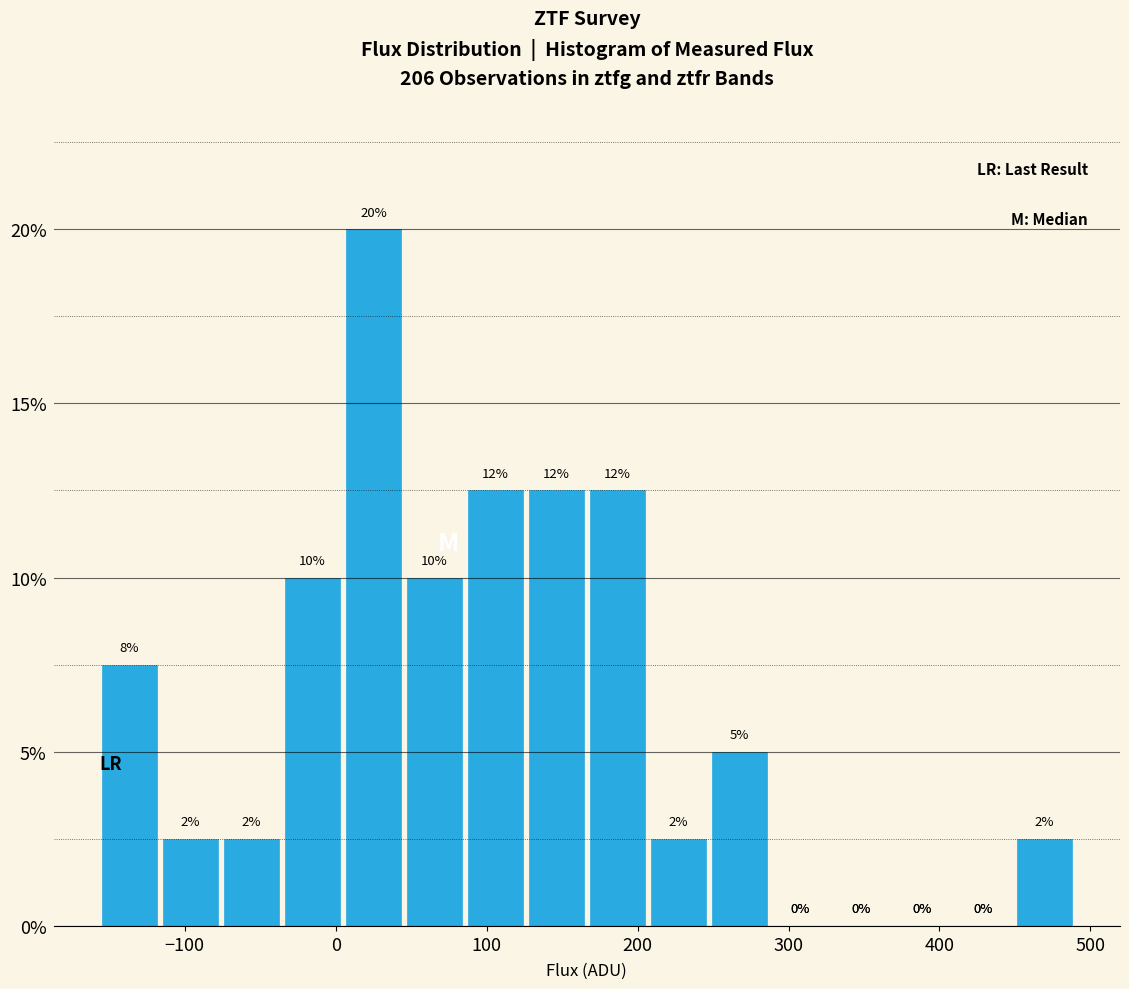

Over which range of the x-axis is the bar tallest?

0 to 50